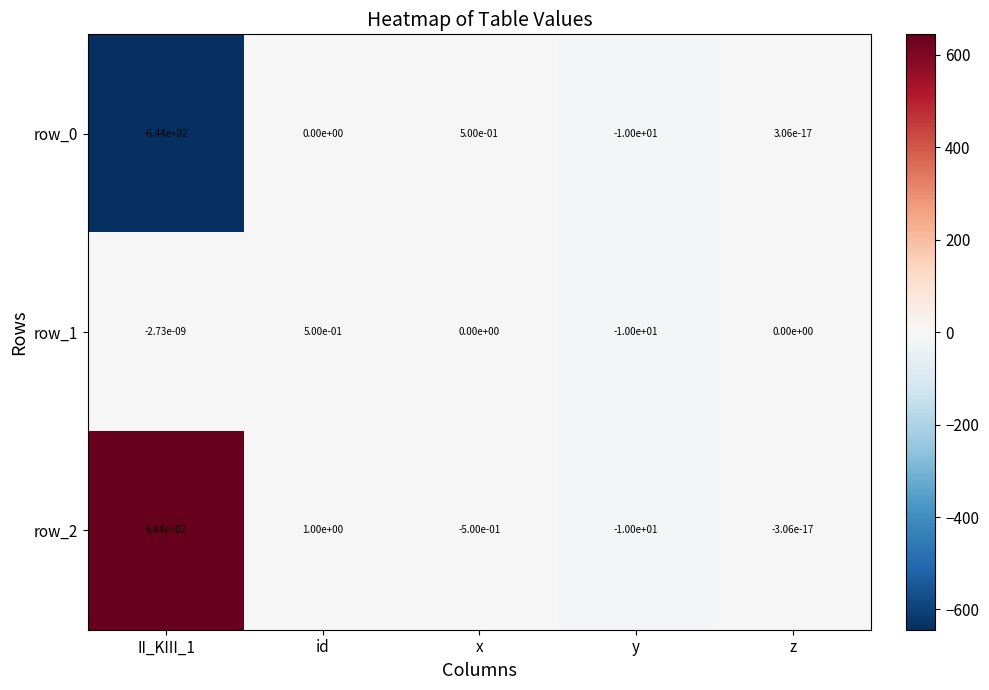

Is it true that row_0 equals 0.3 at x?

False